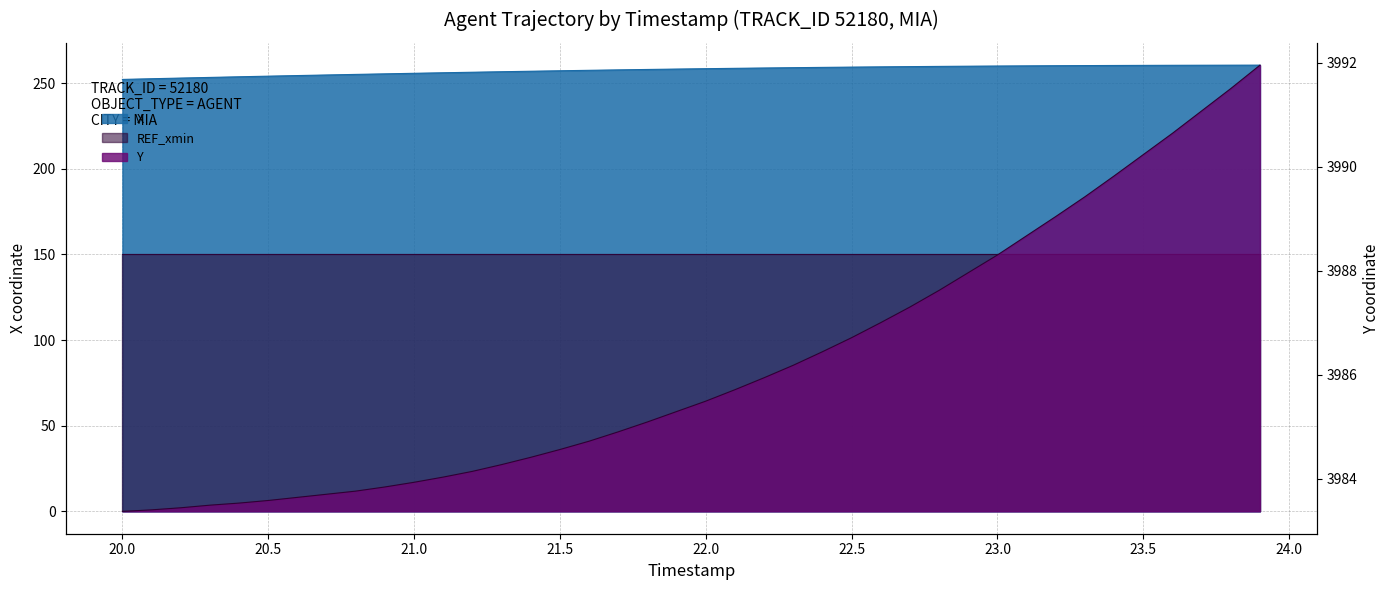

True or false: X and Y cross at least once.

False